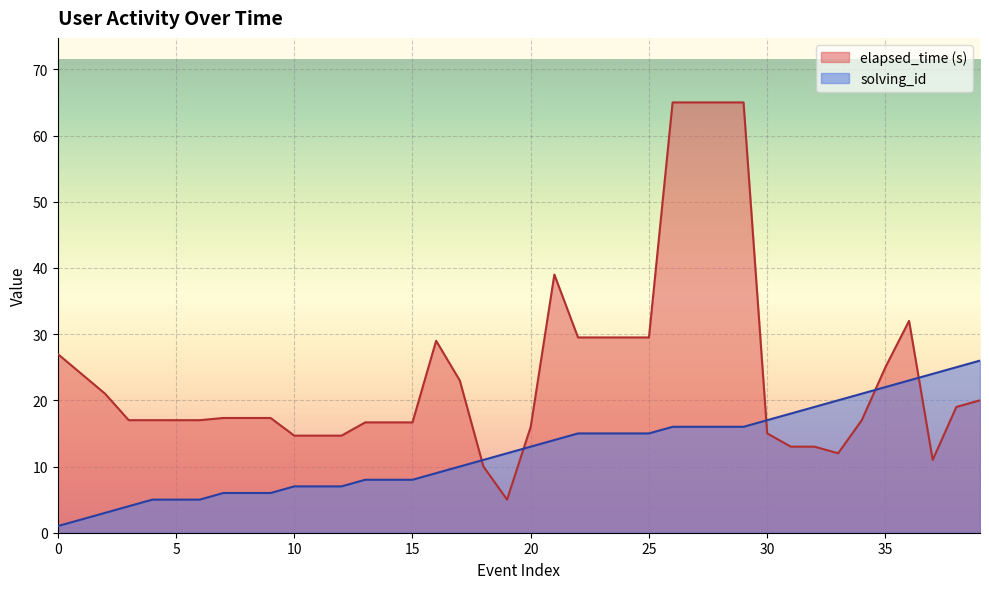

The value of elapsed_time (s) at 30 is 15.0. True or false?

True